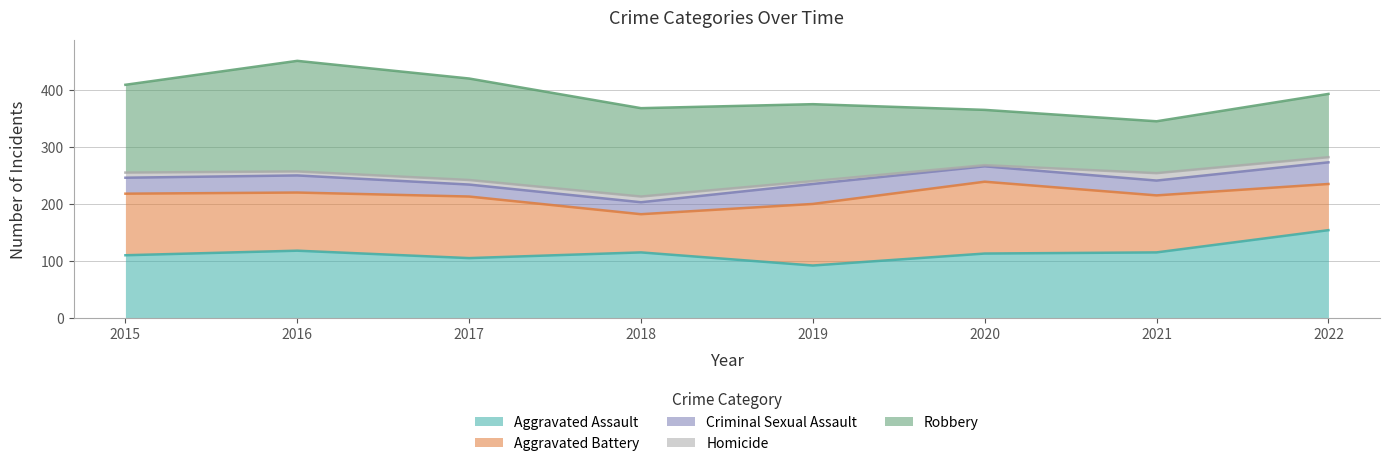

Does the chart have visible grid lines?

Yes